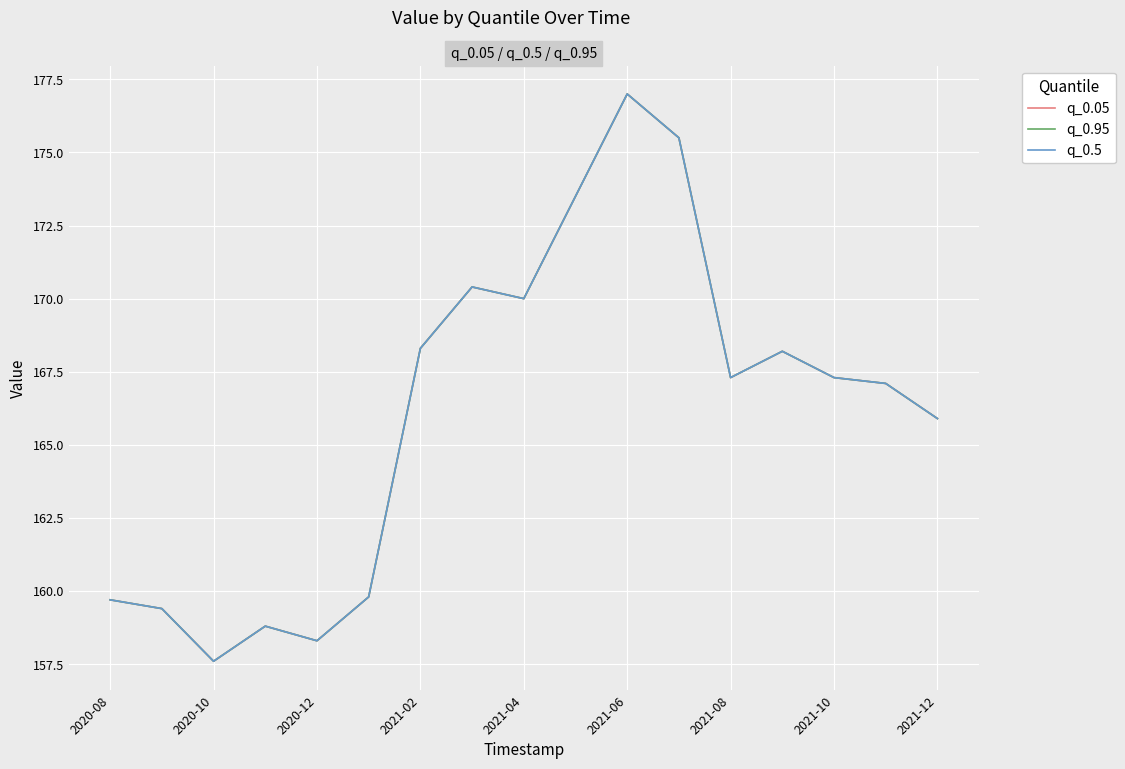

How many lines are shown in the chart?

3